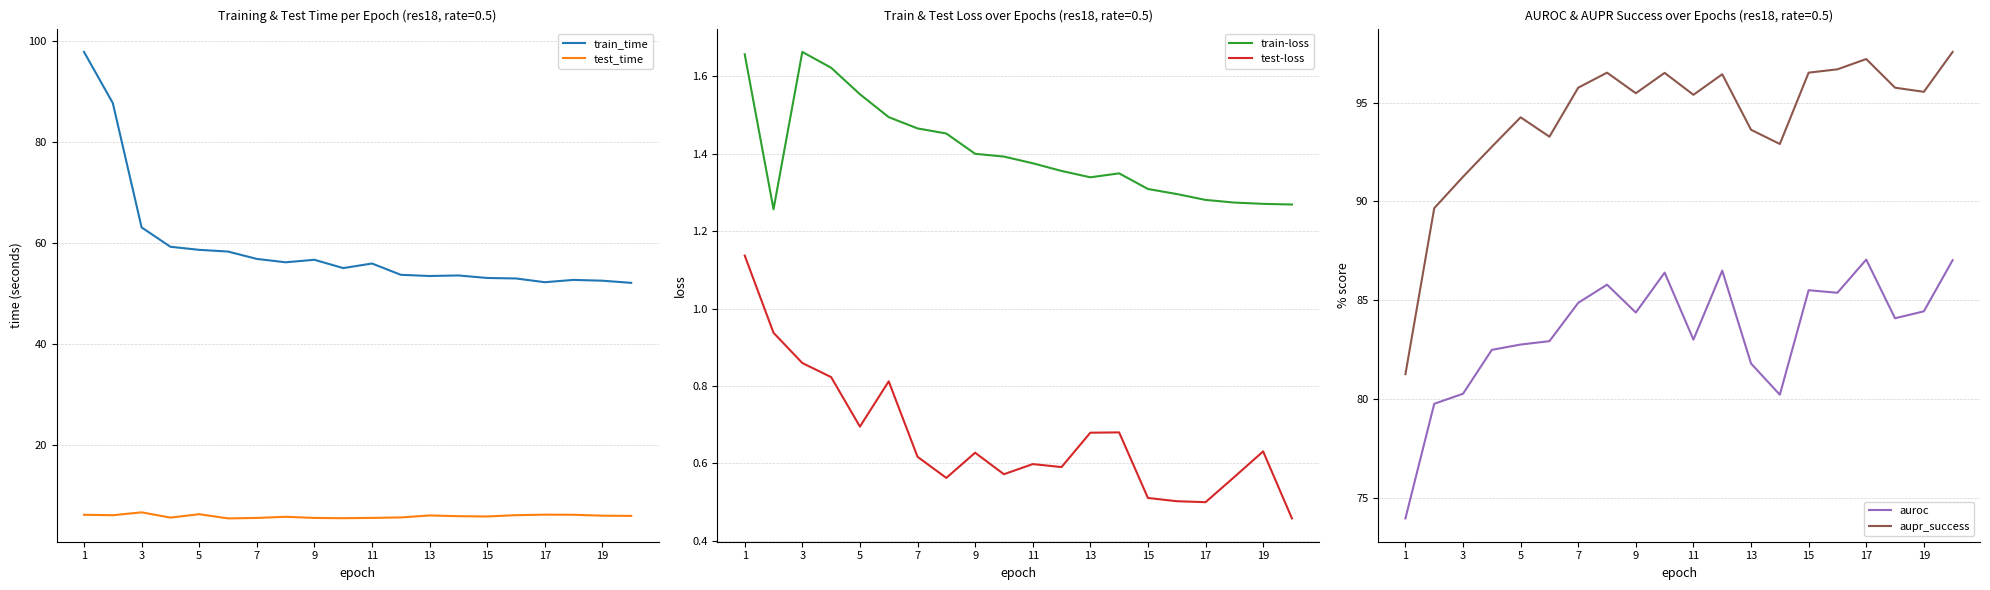

At which label does aupr_success first exceed 95?

7